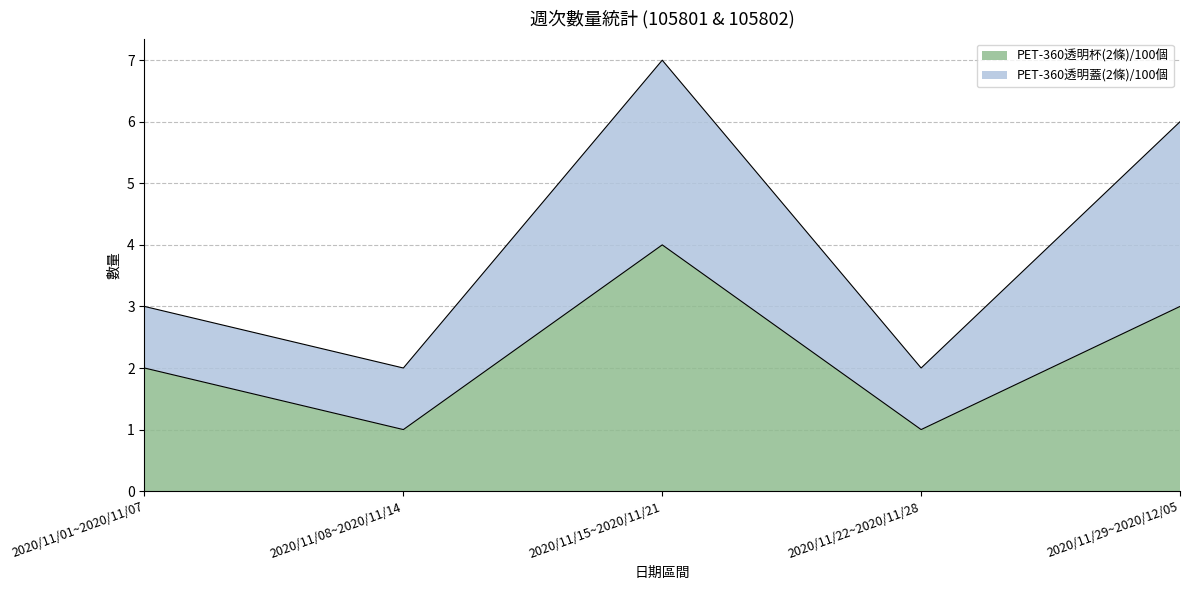

How many data points are above 2?

2